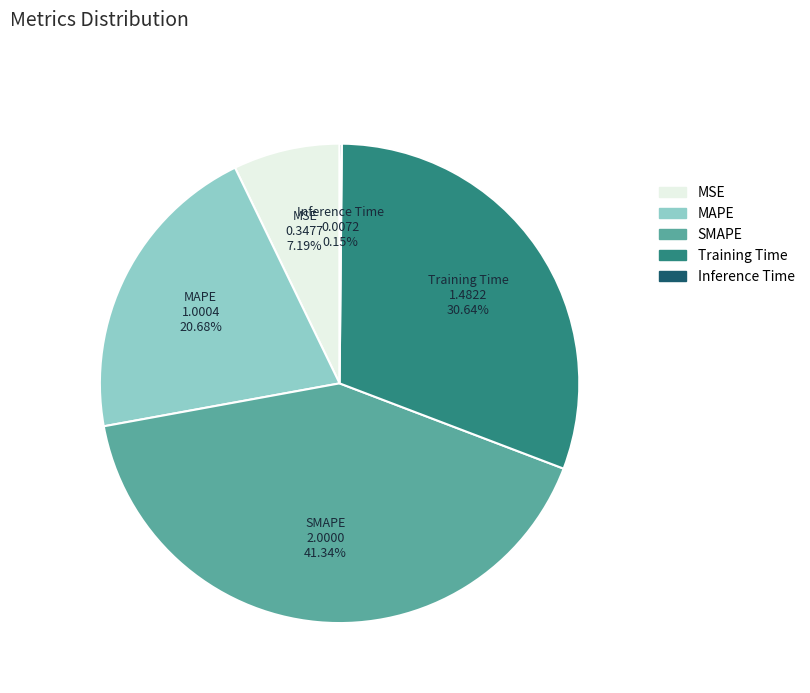

The SMAPE slice represents 47% of the pie. True or false?

False